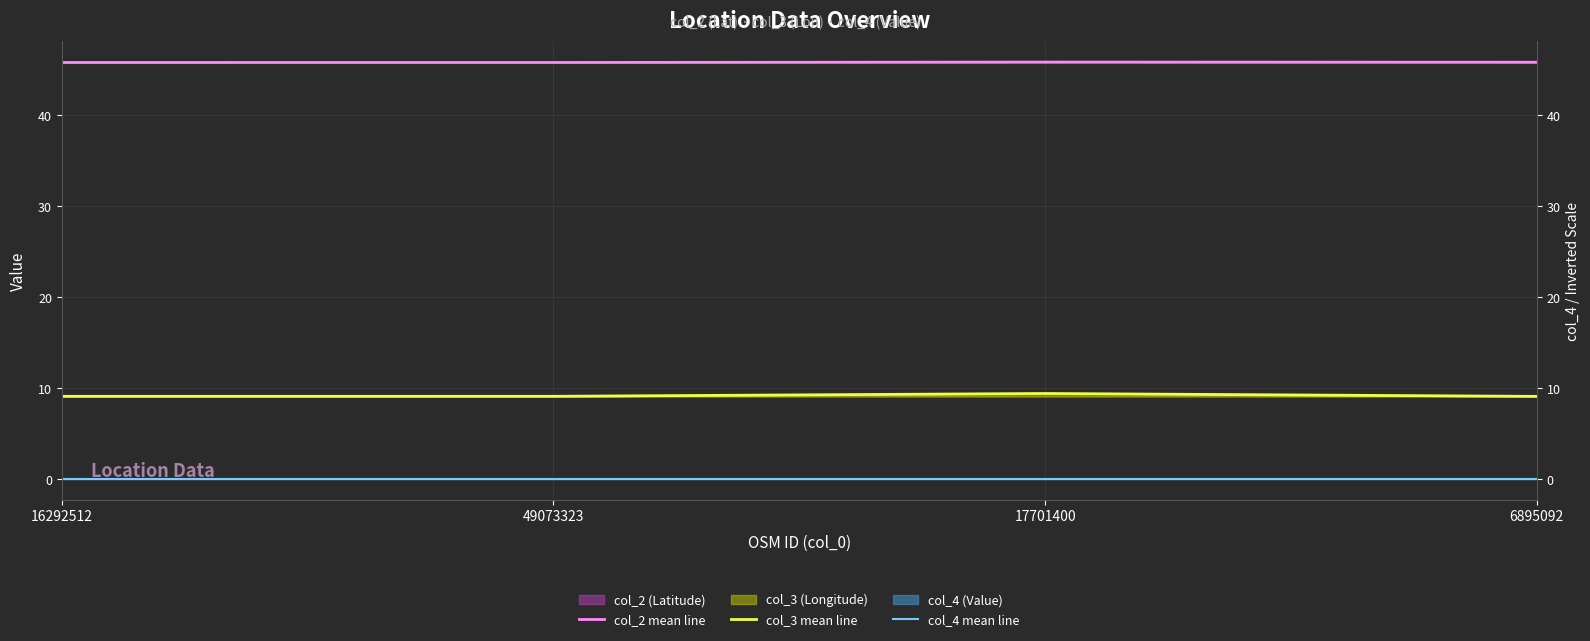

True or false: col_4 mean line has more than 1 interior local peaks.

False